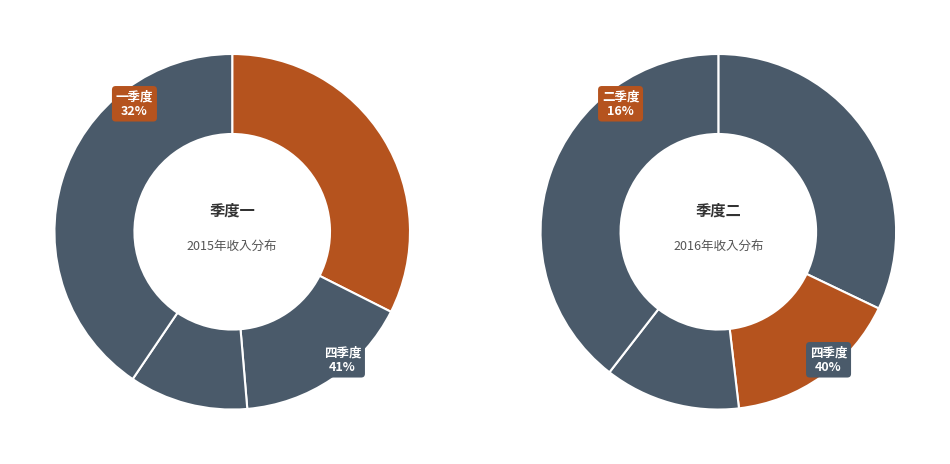

How many segments does this pie chart have?

4